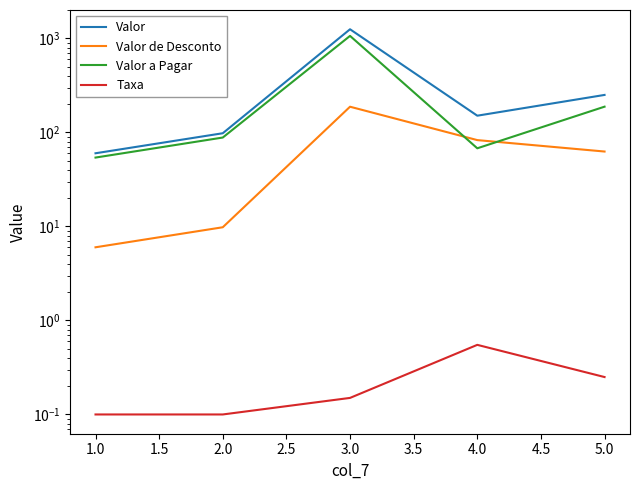

What is the value of the Valor point at the 2nd from the left?

98.0